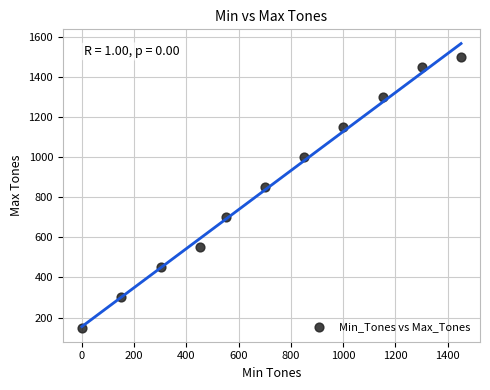

What Y value in the scatter plot is closest to 825?

850